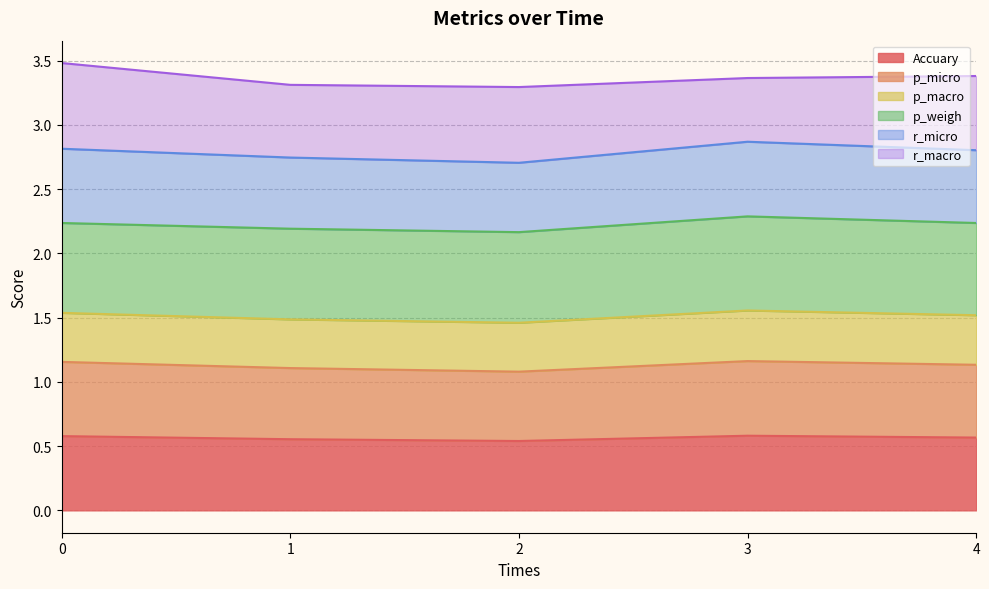

Does the chart display data point markers on the line(s)?

No